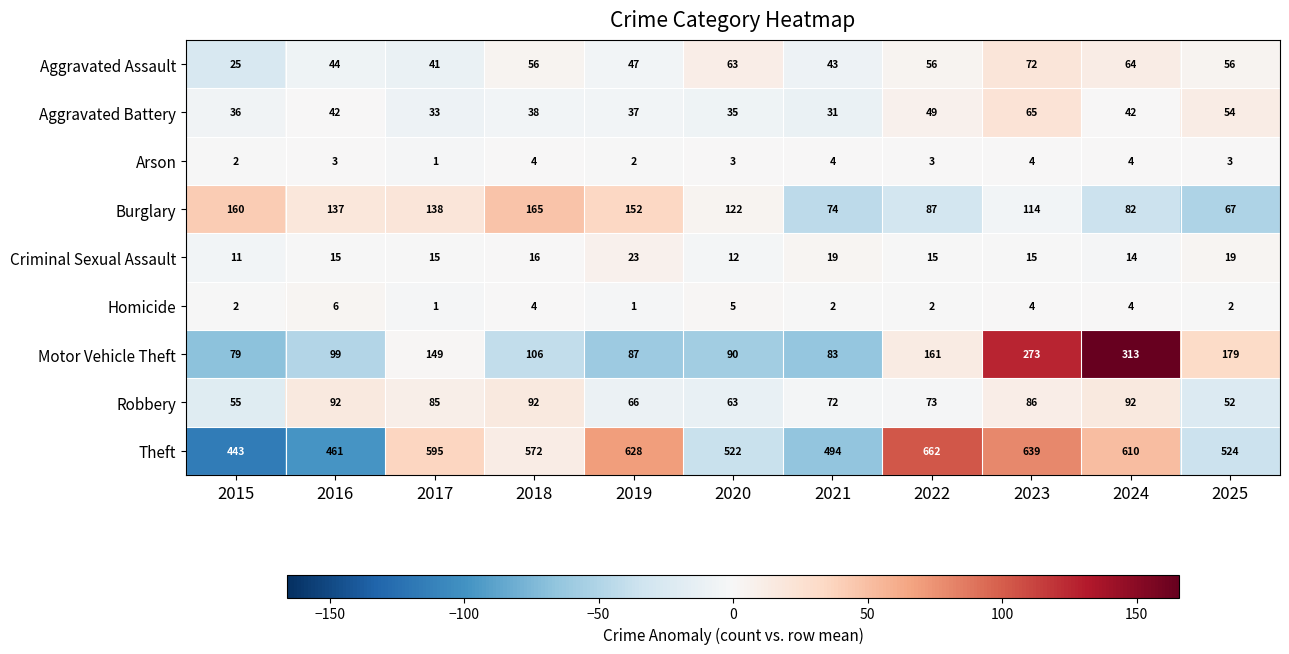

Which series has the largest range (max minus min)?

Motor Vehicle Theft